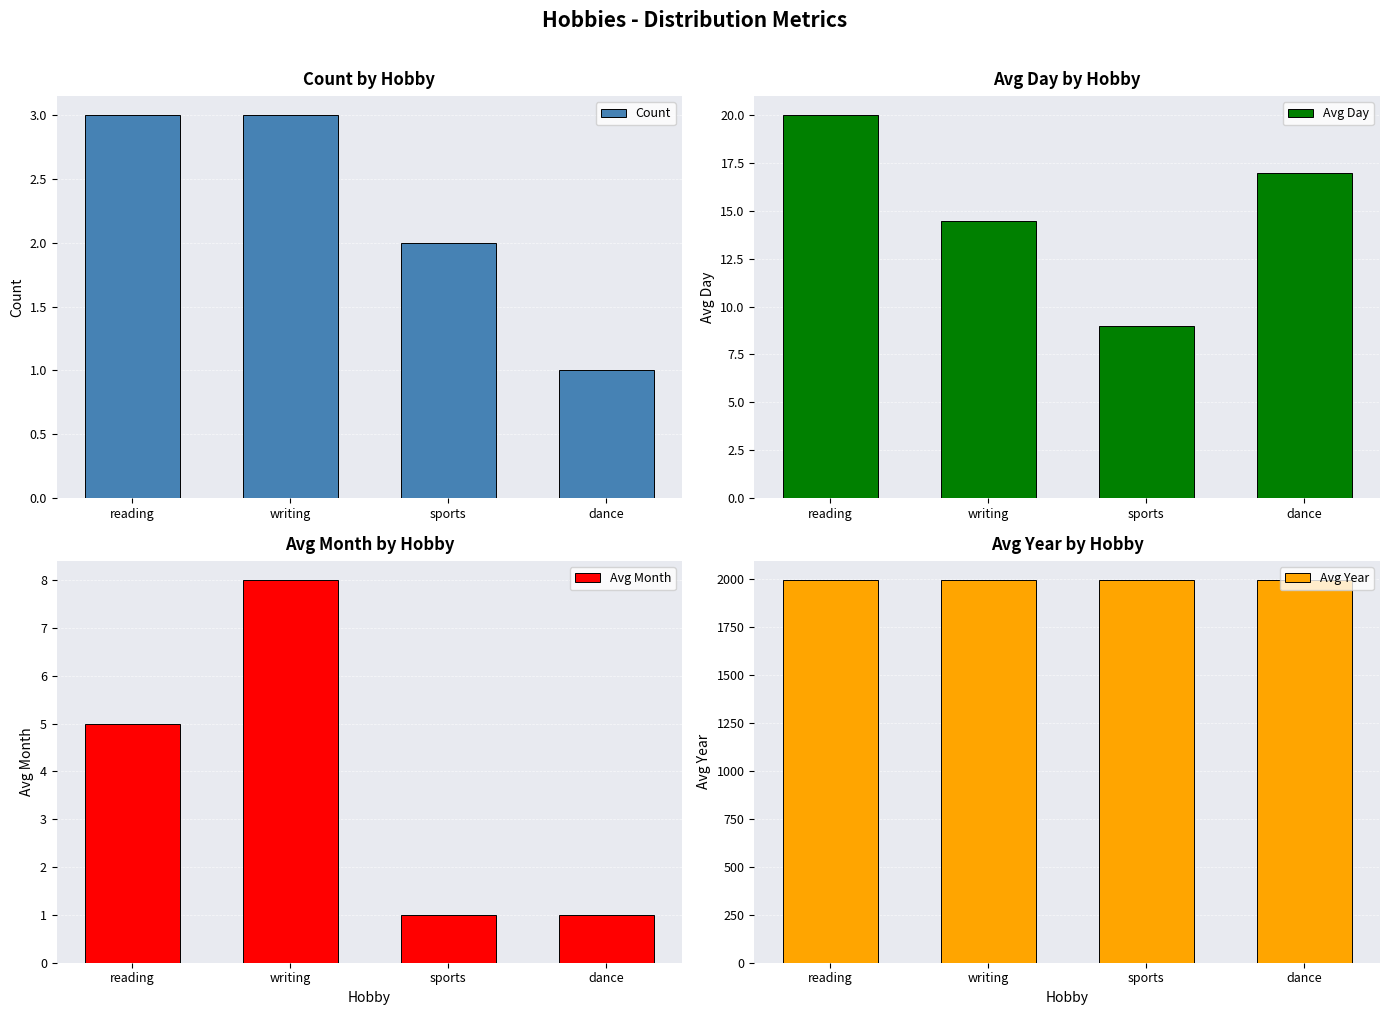

Reading left to right, what are all the values shown in this chart?

Count: 3.0	3.0	2.0	1.0
Avg Day: 20.0	14.5	9.0	17.0
Avg Month: 5.0	8.0	1.0	1.0
Avg Year: 1996.3	1997.0	1996.5	1996.0